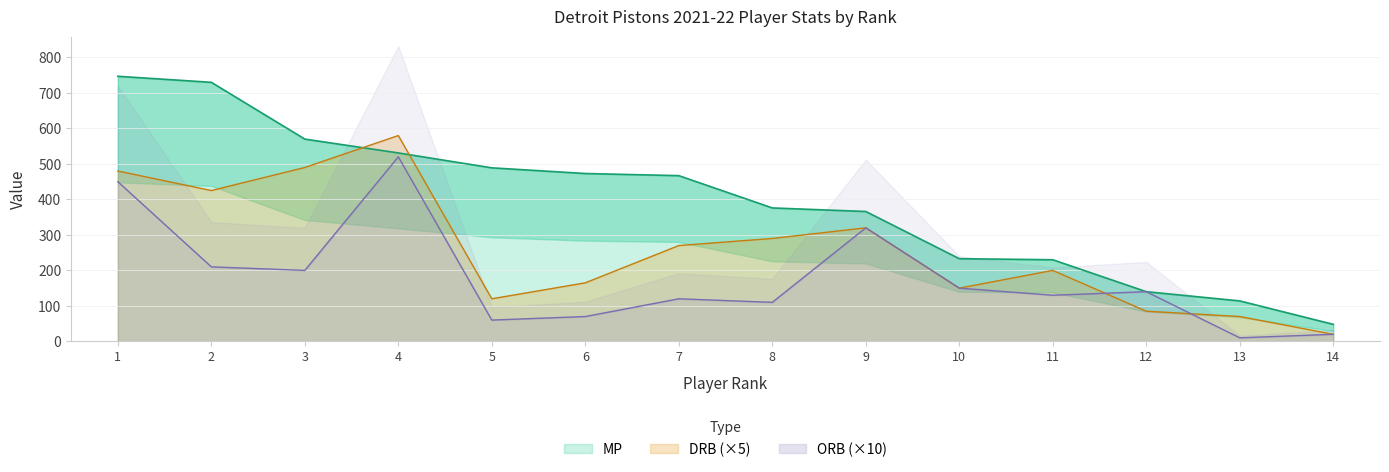

The ORB series shows 229 at 10. True or false?

False